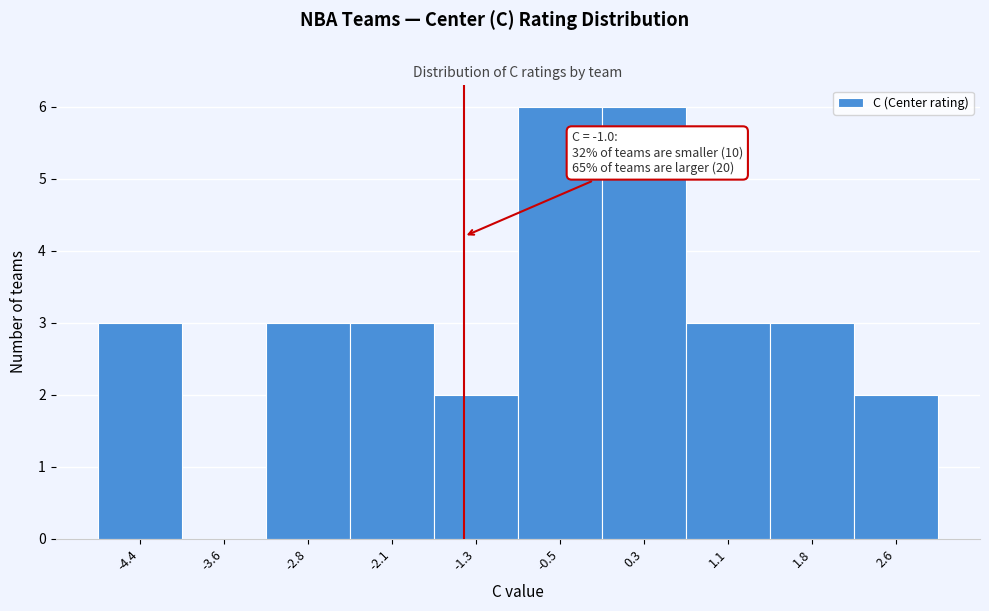

Reading left to right, extract all data points from this chart.

-4.4=3	-3.6=0	-2.8=3	-2.1=3	-1.3=2	-0.5=6	0.3=6	1.1=3	1.8=3	2.6=2